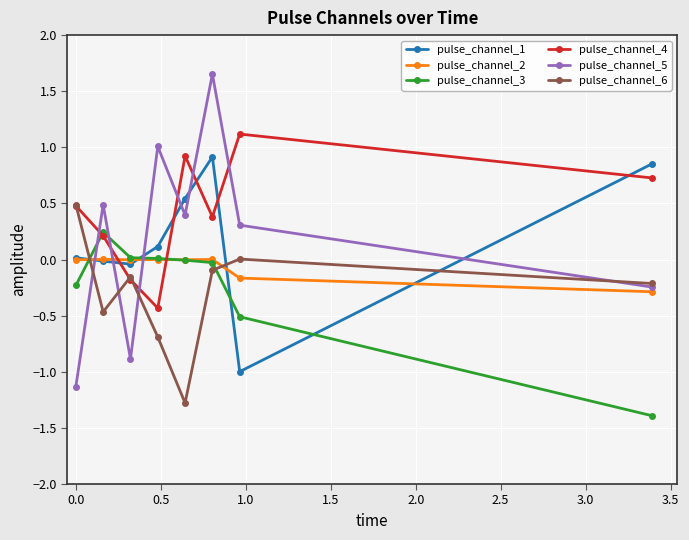

What are all the series names shown in the legend?

pulse_channel_1, pulse_channel_2, pulse_channel_3, pulse_channel_4, pulse_channel_5, pulse_channel_6